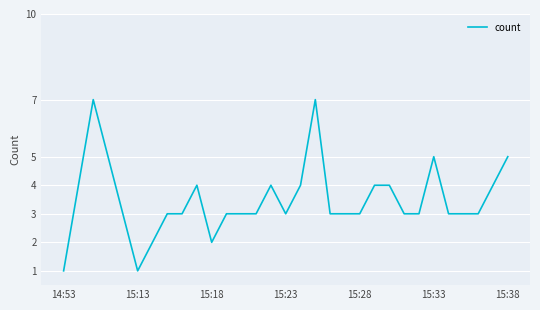

What is the difference between the maximum and minimum values?

6